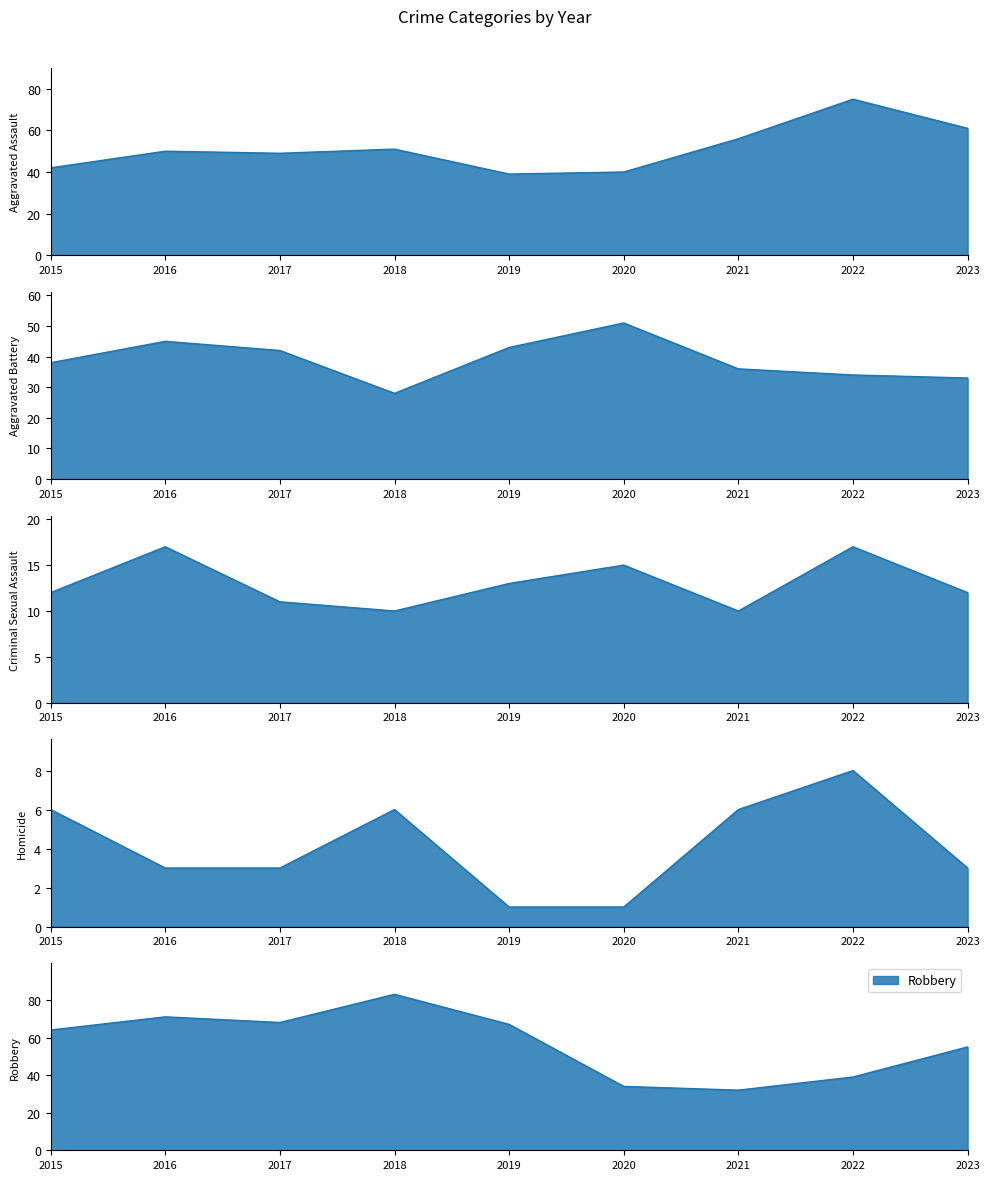

Where does the Aggravated Assault series first go above 50?

2018